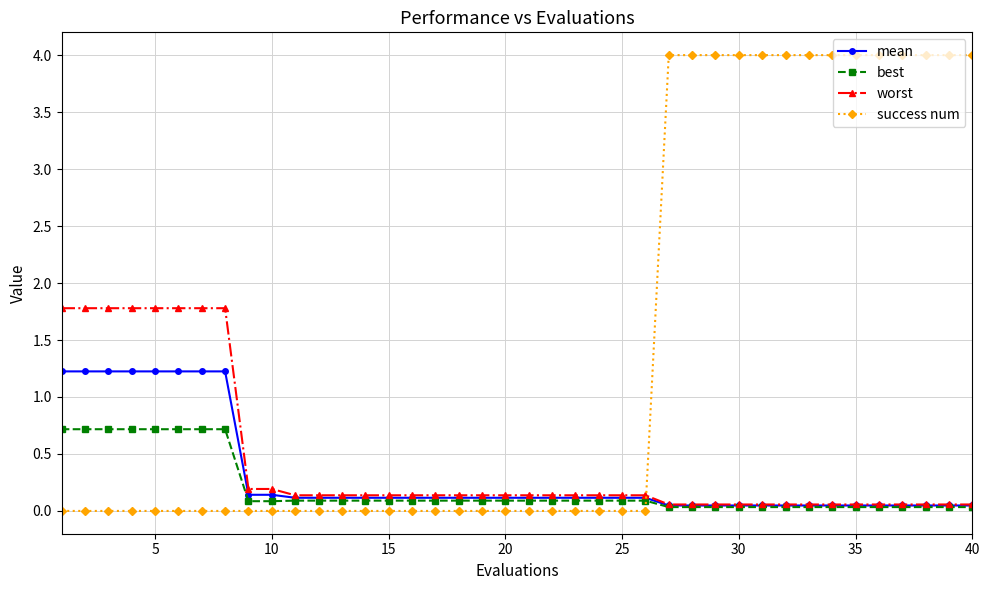

Which series has the largest total across all categories?

success num